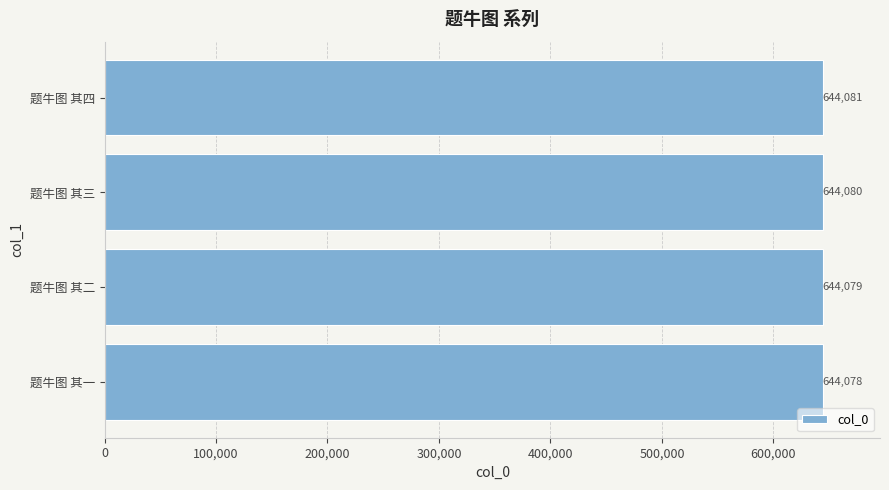

Reading bottom to top, list all the values displayed in this chart.

644078	644079	644080	644081